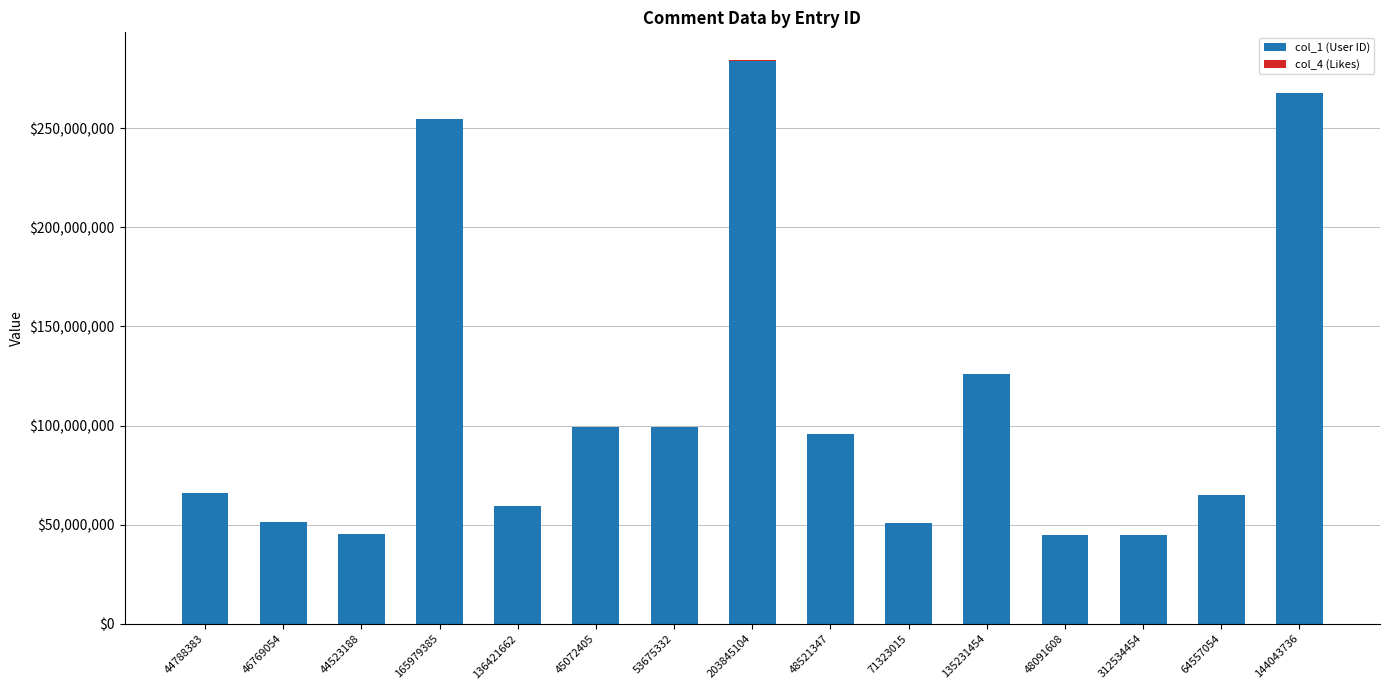

At which category is the sum across all series the highest?

203845104